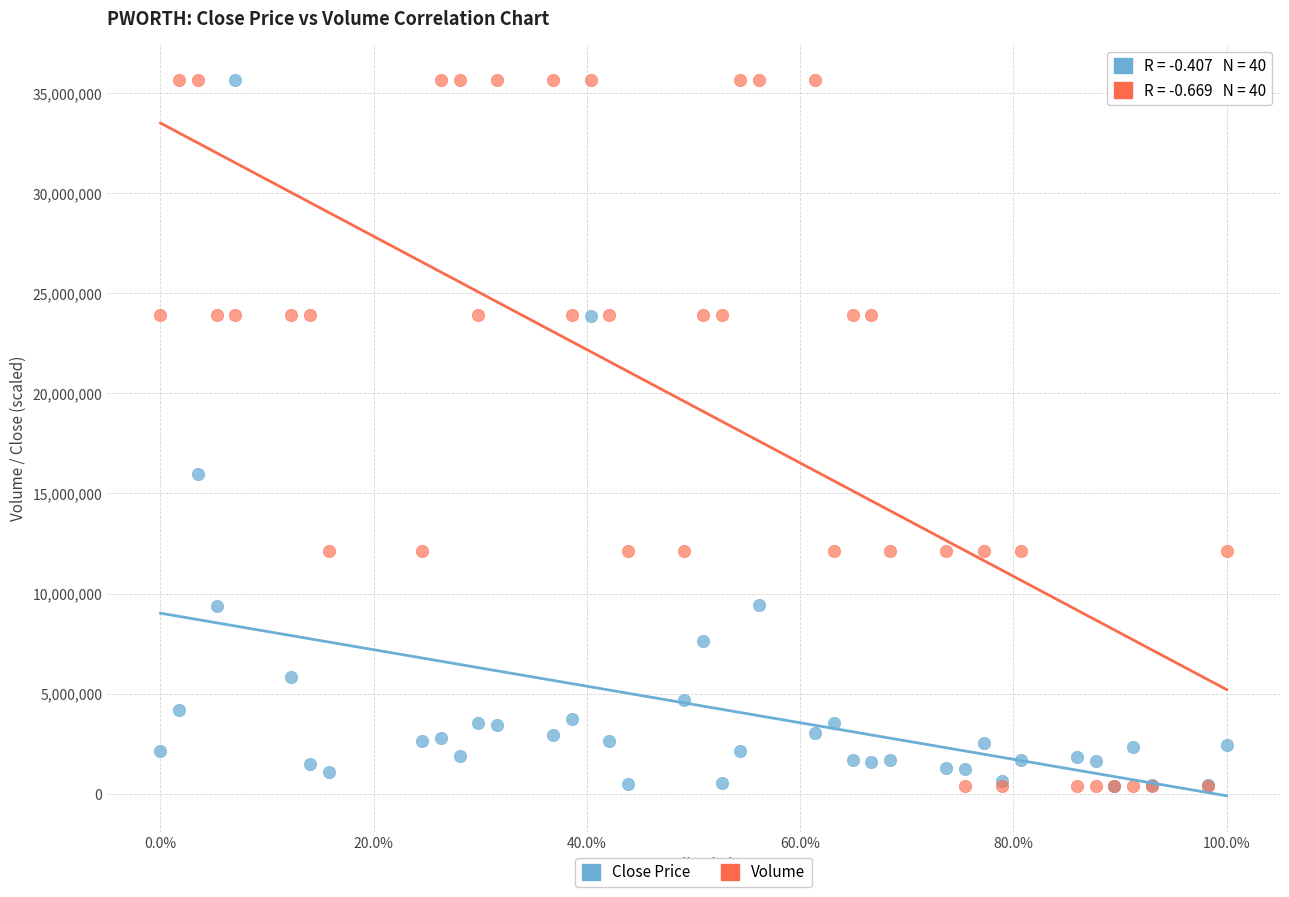

Across all series, what Y value is closest to 18021300?

15942900.0